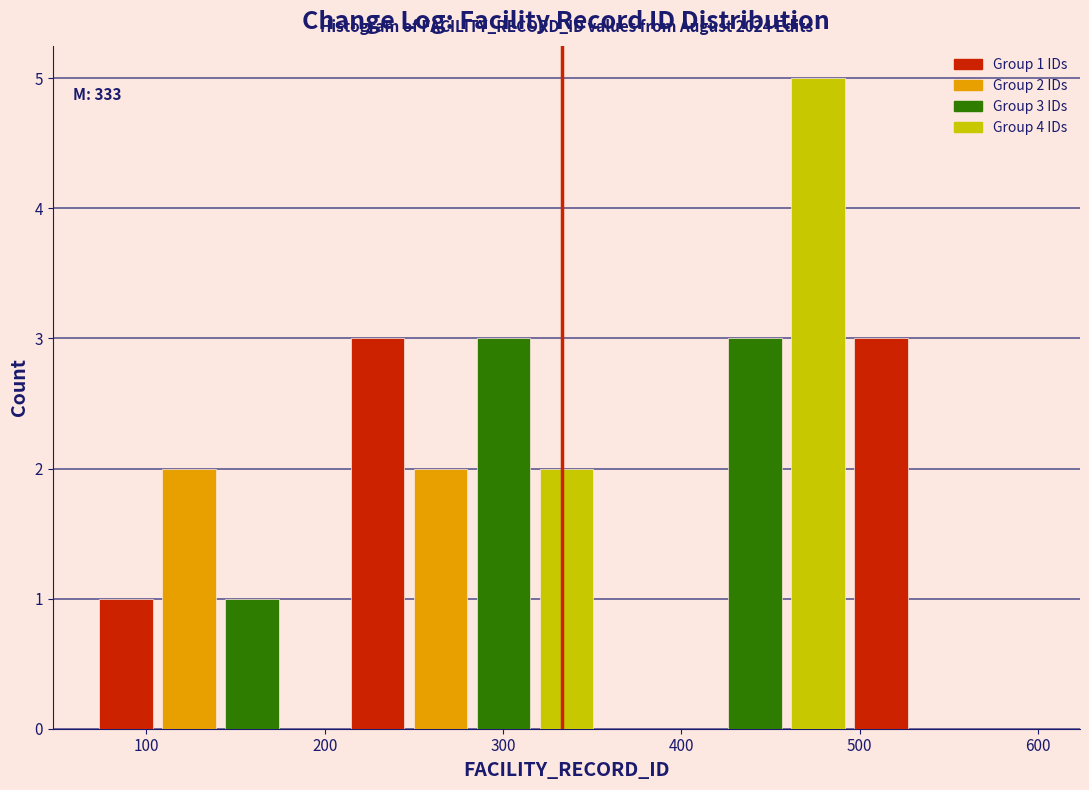

Around what value on the x-axis is the tallest bar? Give the approximate position of its centre, as read against the axis.

480